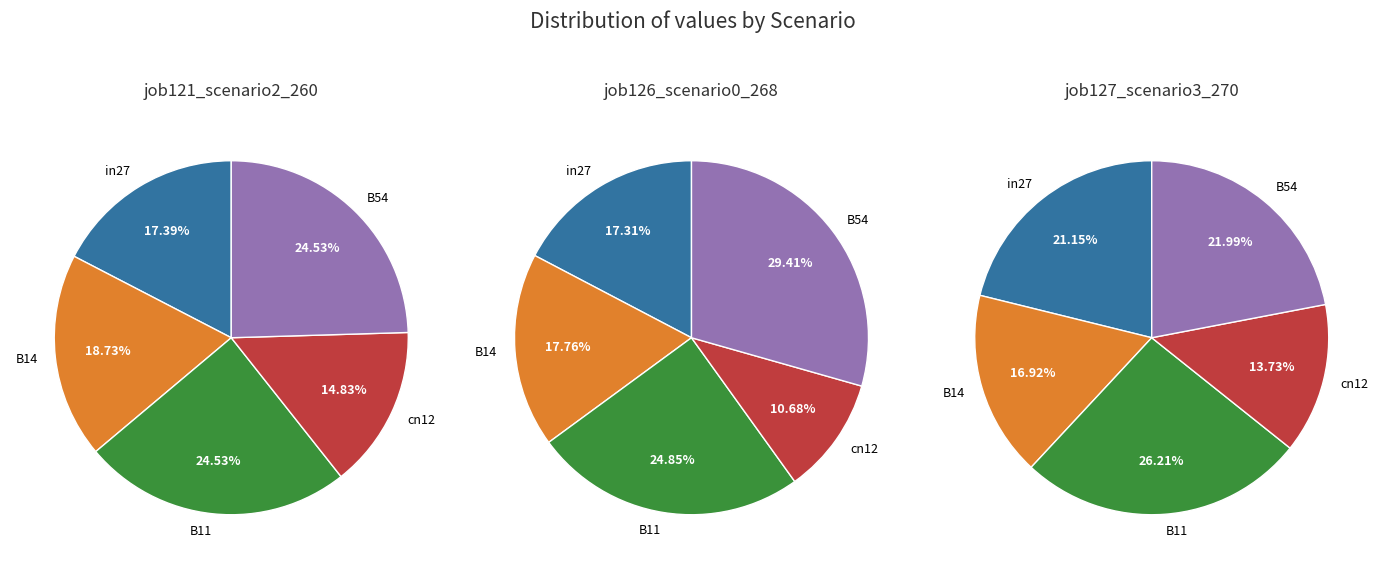

How many slices are in this pie chart?

5